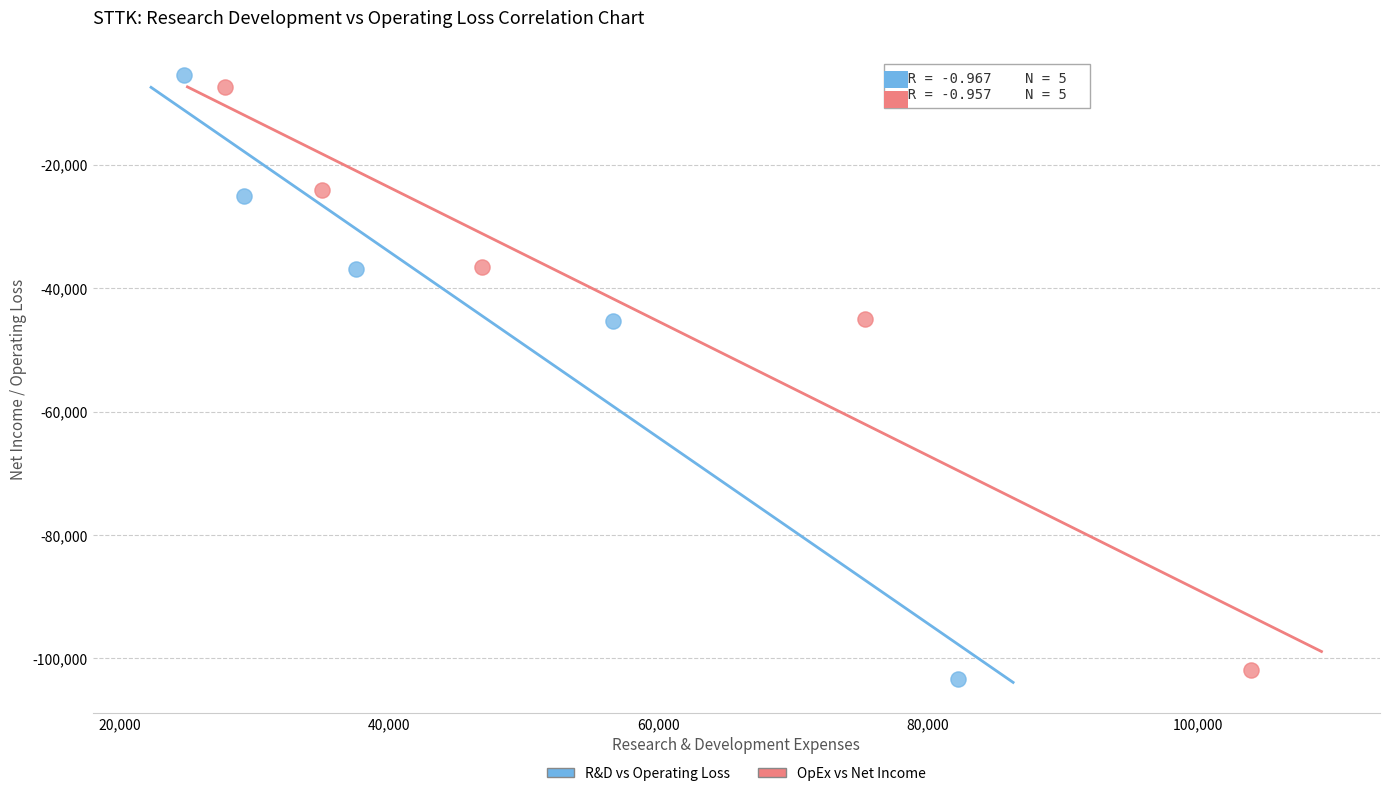

Which series contains the highest Y value?

R&D vs Operating Loss